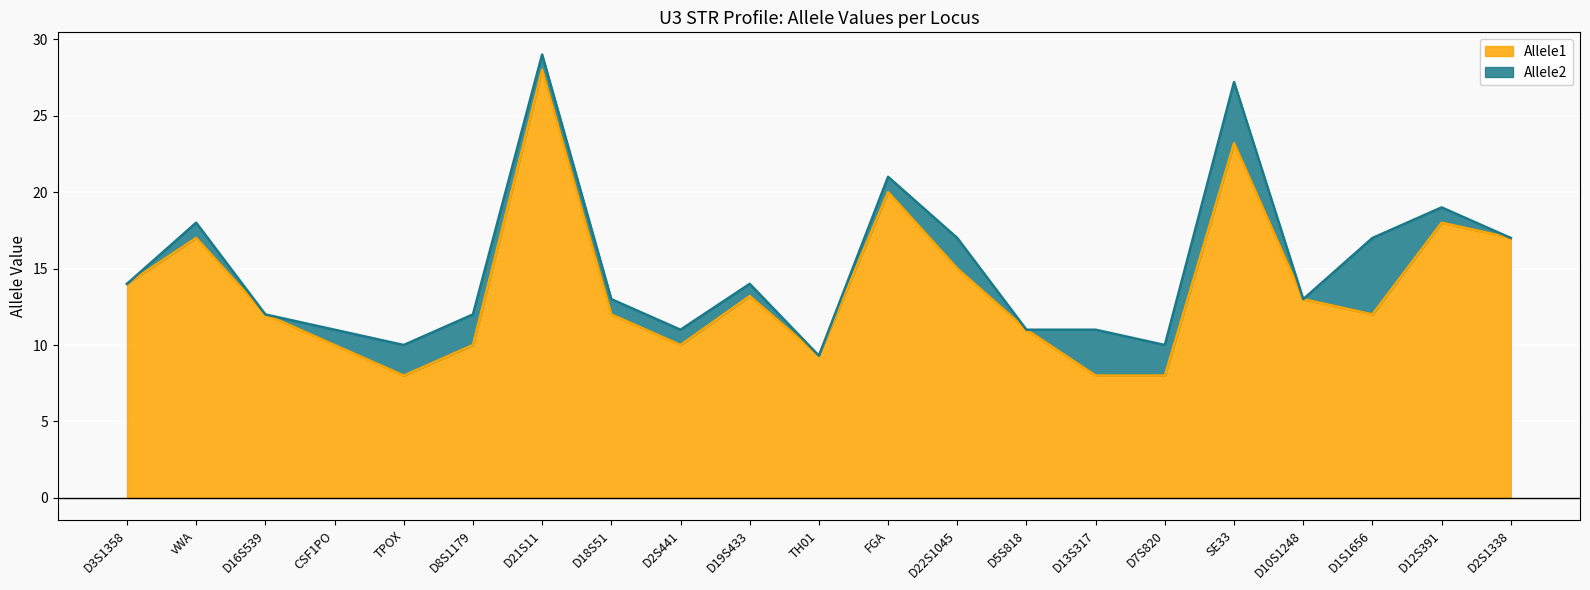

How many lines are shown in the chart?

2